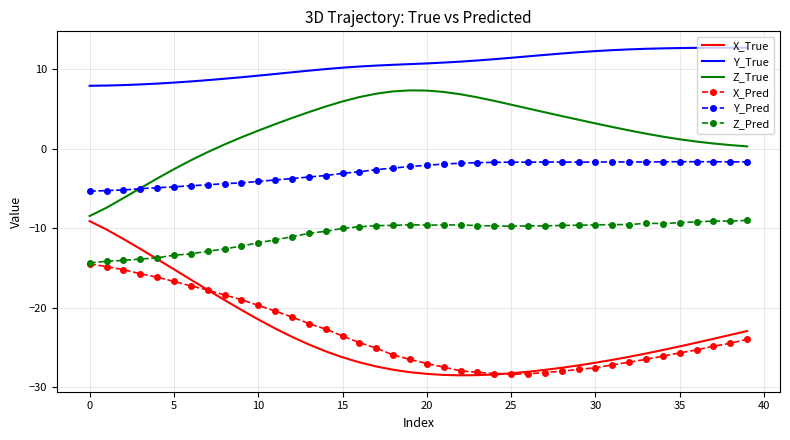

True or false: X_Pred and Y_True cross at least once.

False